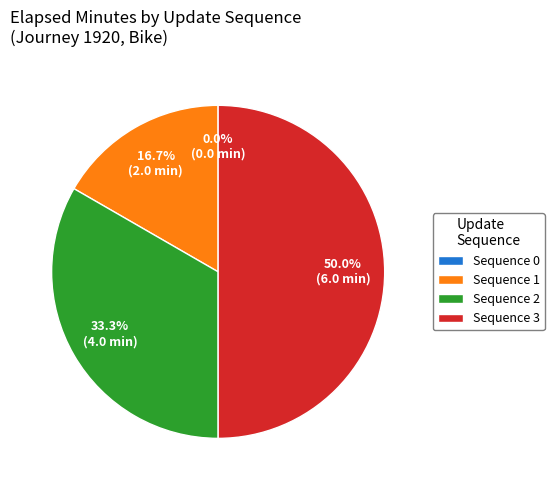

Which slice is the largest?

Sequence 3